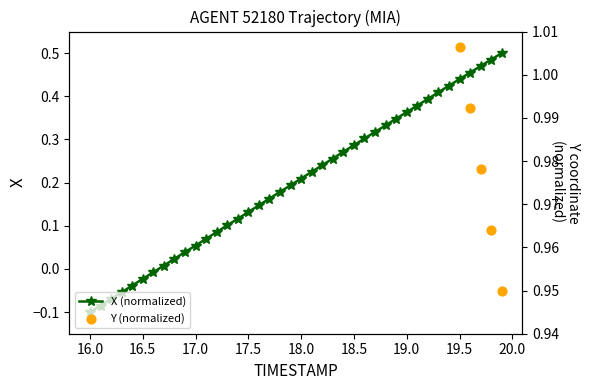

True or false: X (normalized) has more than 1 interior local peaks.

False